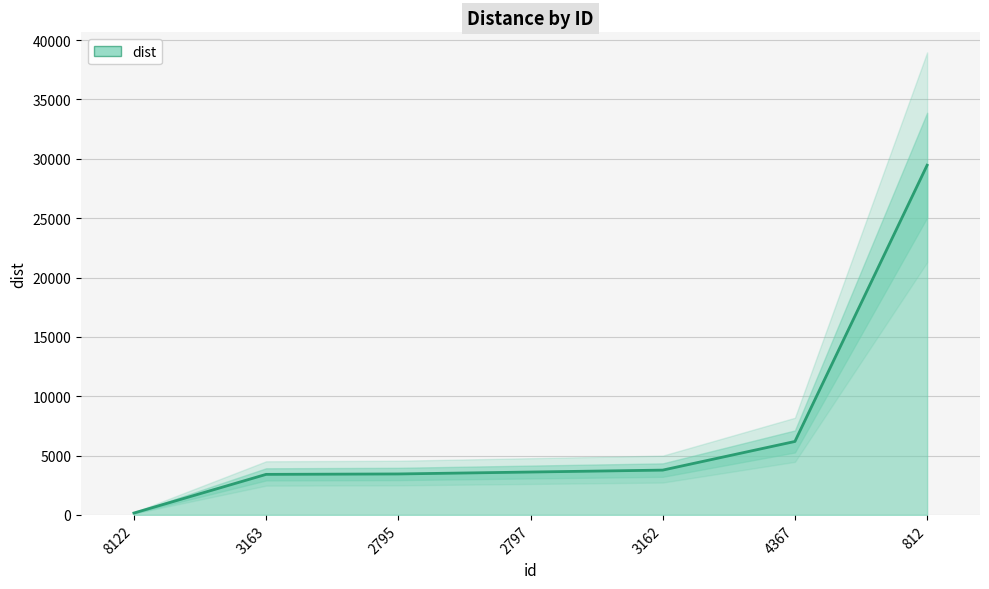

How many data points are less than 3612?

3